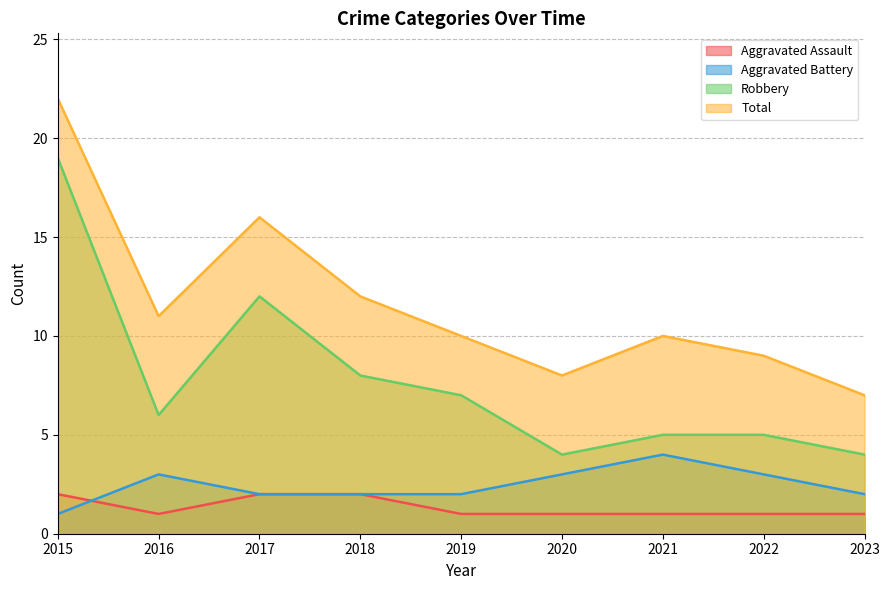

How many values in the Total series exceed 10?

4